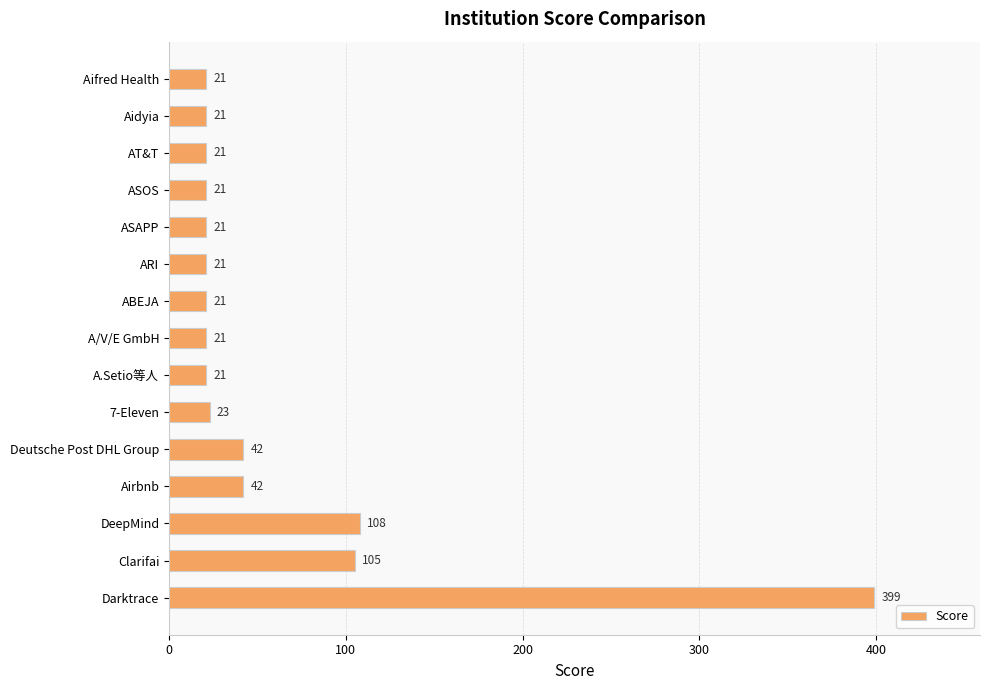

The value at Deutsche Post DHL Group is 57. True or false?

False